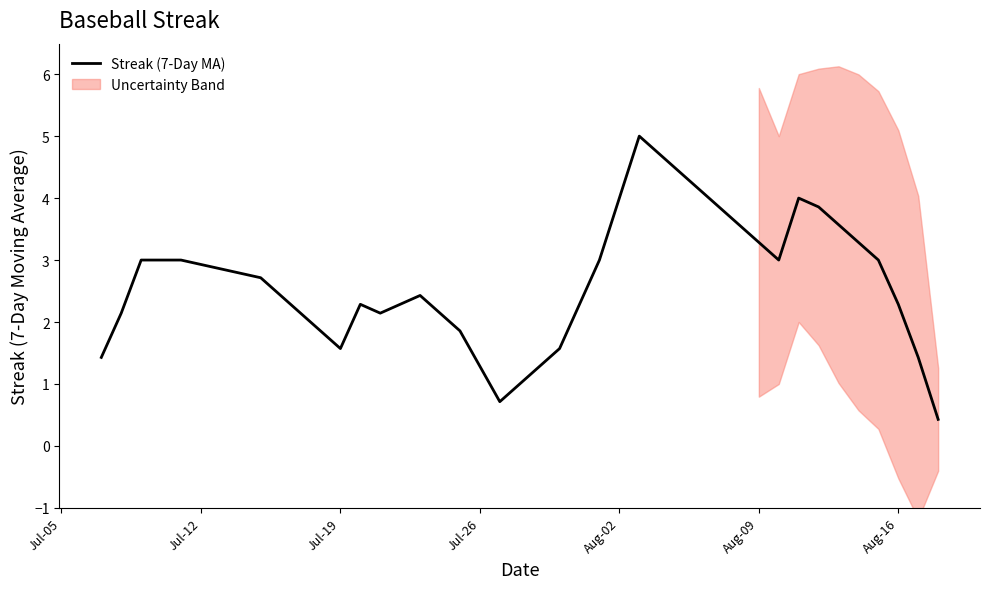

Reading left to right, extract all data points from this chart.

1.4	2.1	3.0	3.0	3.0	2.7	2.4	2.1	1.9	1.6	2.3	2.1	2.3	2.4	2.1	1.9	1.3	0.7	1.0	1.3	1.6	2.3	3.0	4.0	5.0	4.7	4.4	4.1	3.9	3.6	3.3	3.0	4.0	3.9	3.6	3.3	3.0	2.3	1.4	0.4